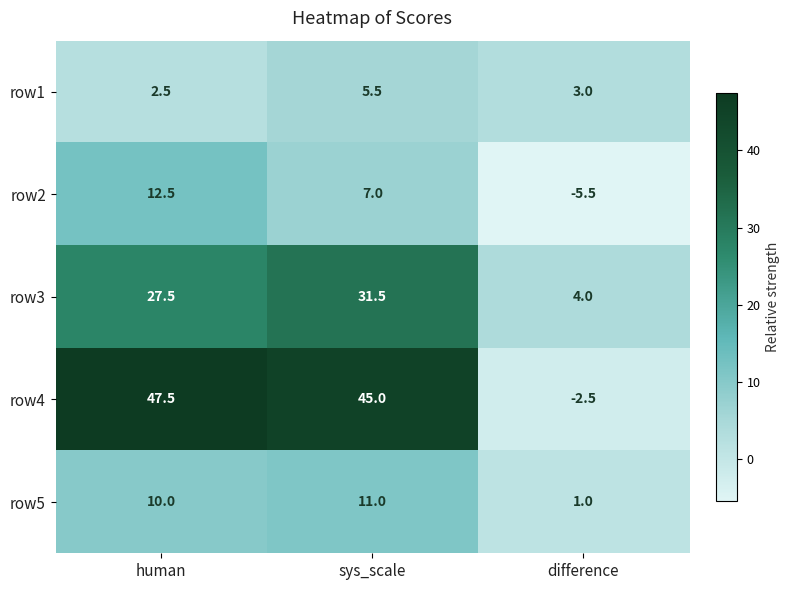

Rank the categories by row1 value from highest to lowest.

sys_scale, difference, human